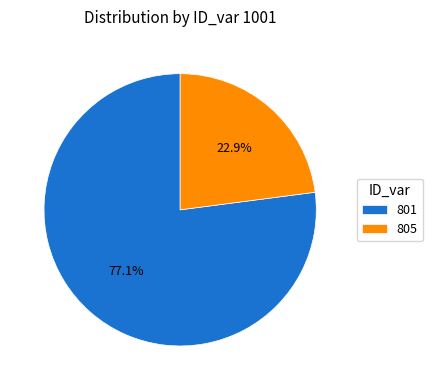

Which category has the biggest portion of the pie?

801